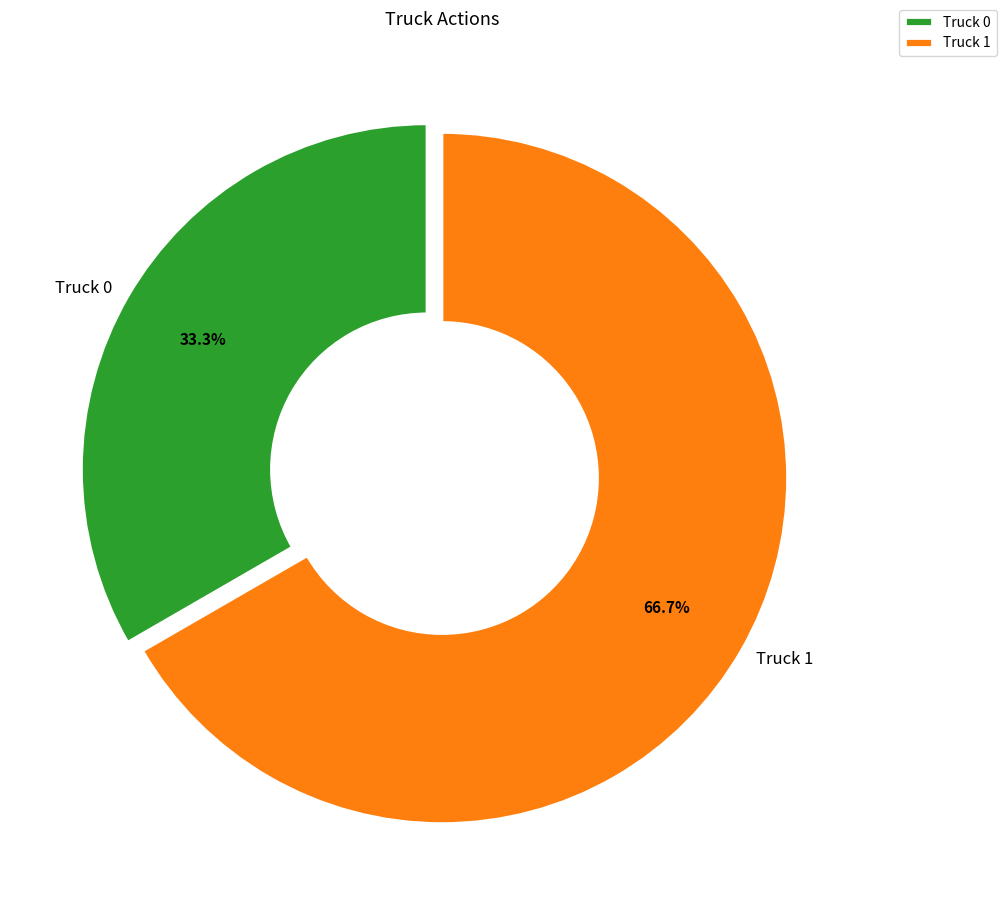

Which slice is the largest?

Truck 1